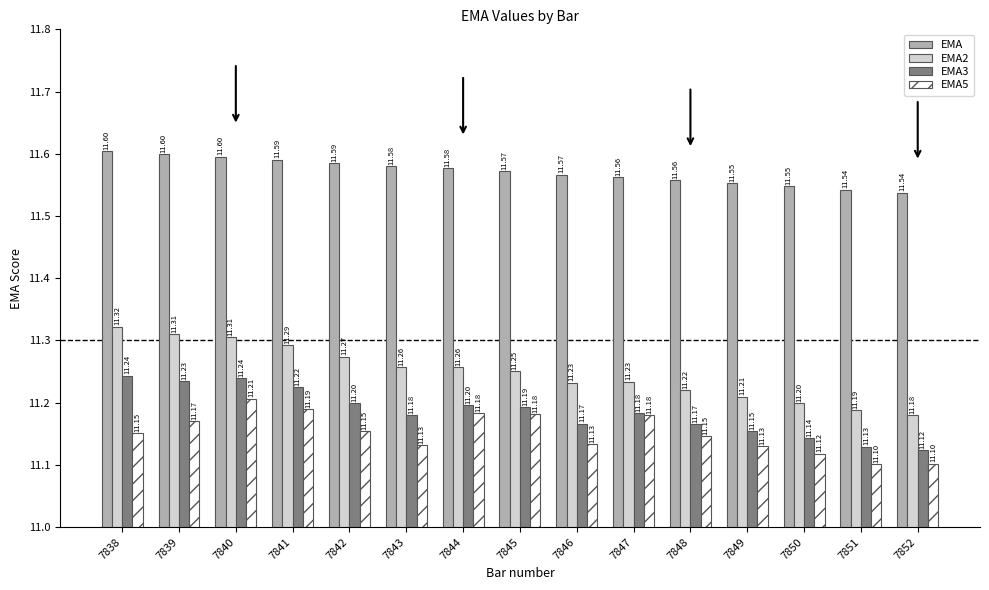

Which series changed the most between 7843 and 7844?

EMA5